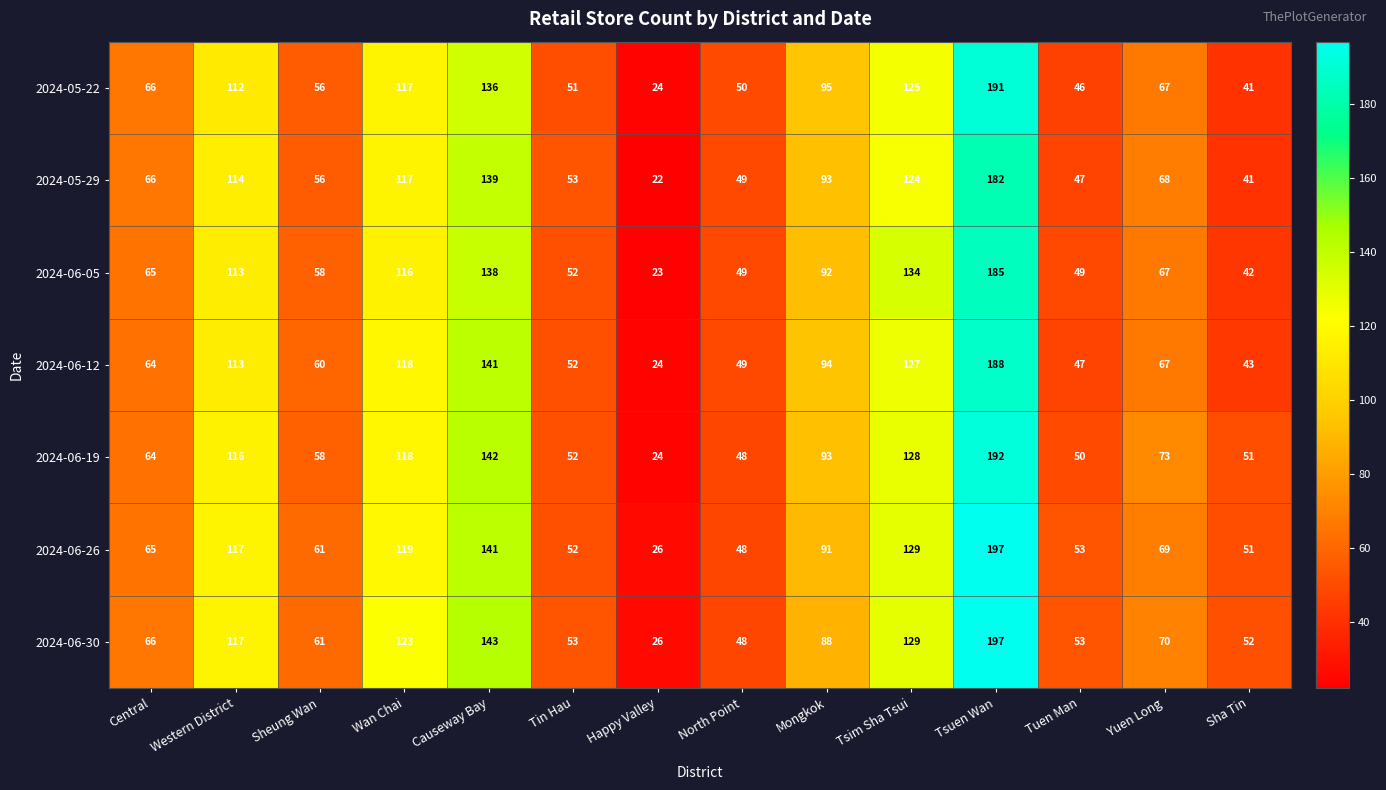

At which category does the chart reach its minimum across all series?

Happy Valley